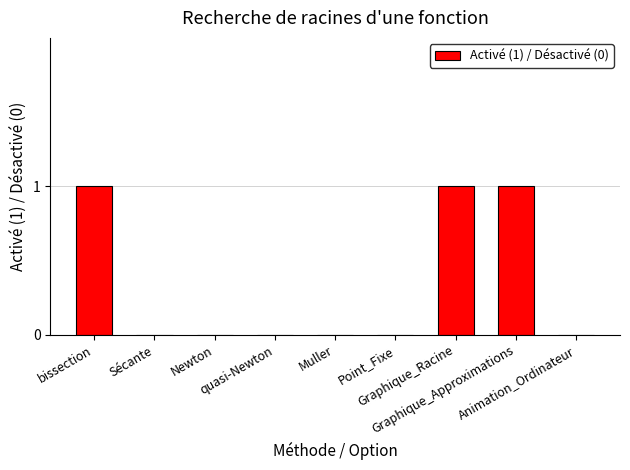

What is the sum of all values?

3